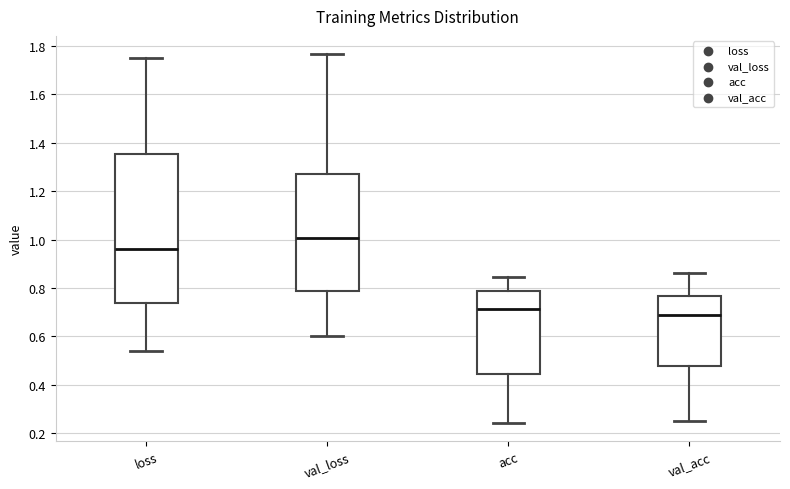

Which box is the tallest, from its lower edge to its upper edge?

loss